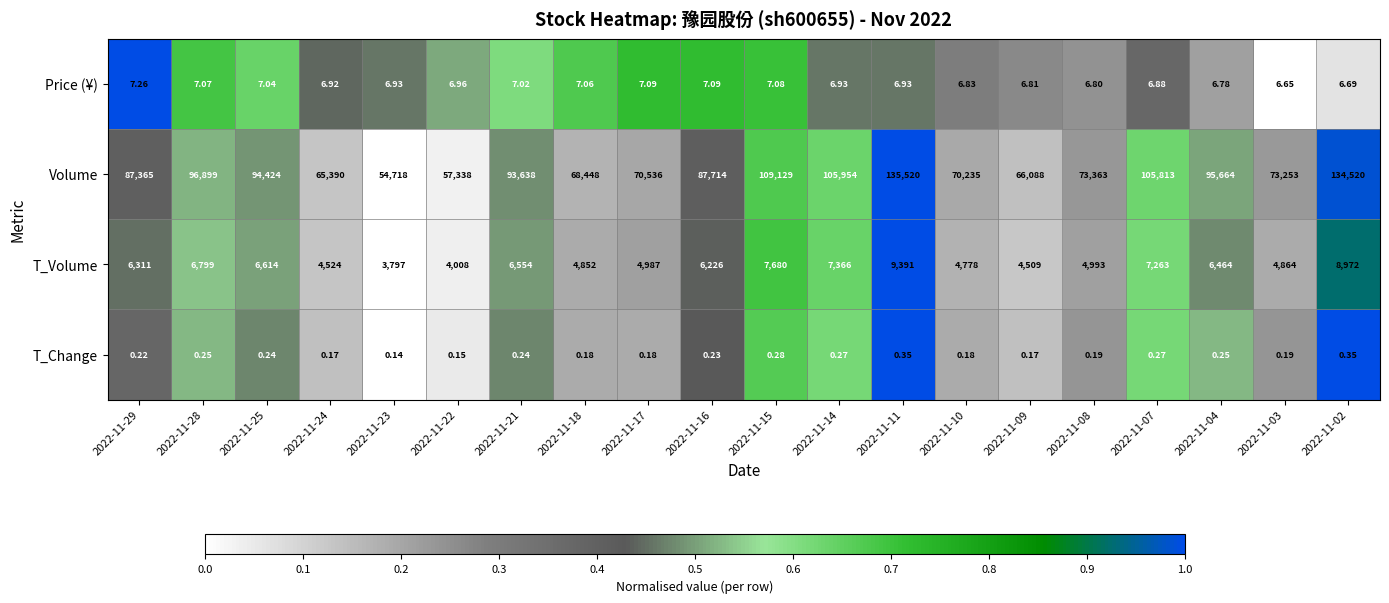

Which series changed the most between 2022-11-14 and 2022-11-02?

Volume